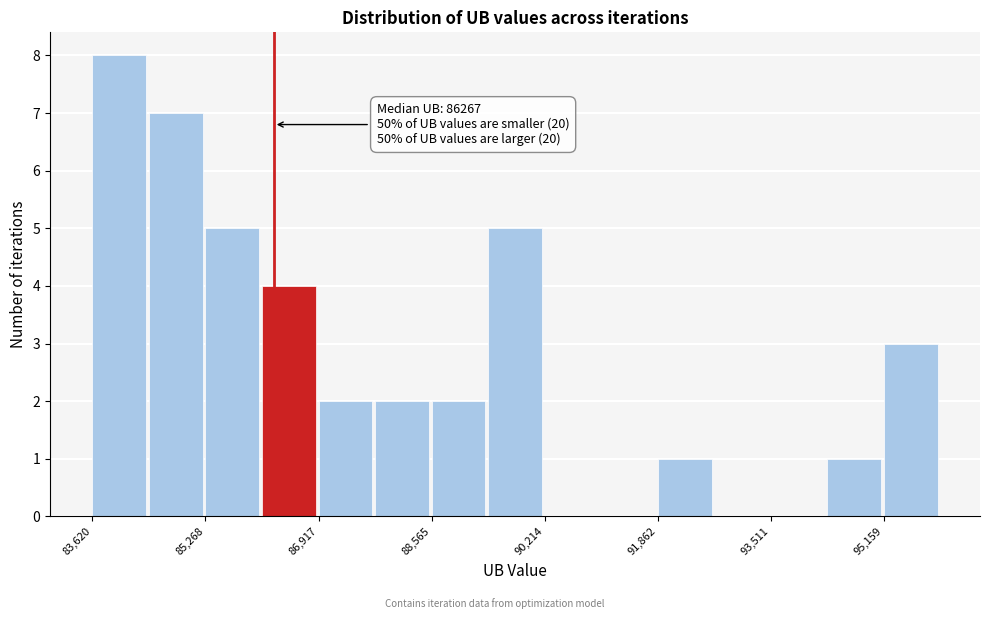

Which range on the x-axis has the tallest bar?

83600 to 84400